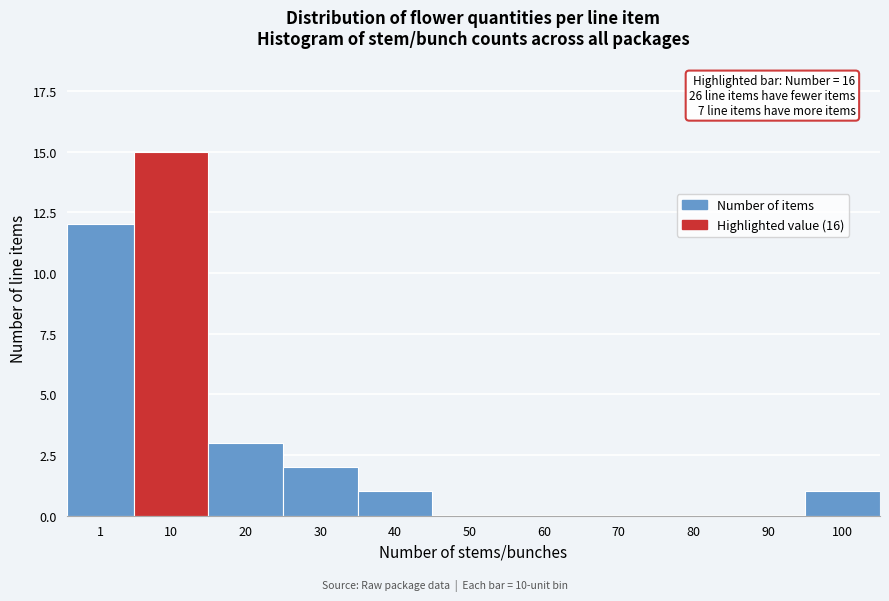

Reading right to left, what are all the values shown in this chart?

100=1	90=0	80=0	70=0	60=0	50=0	40=1	30=2	20=3	10=15	1=12